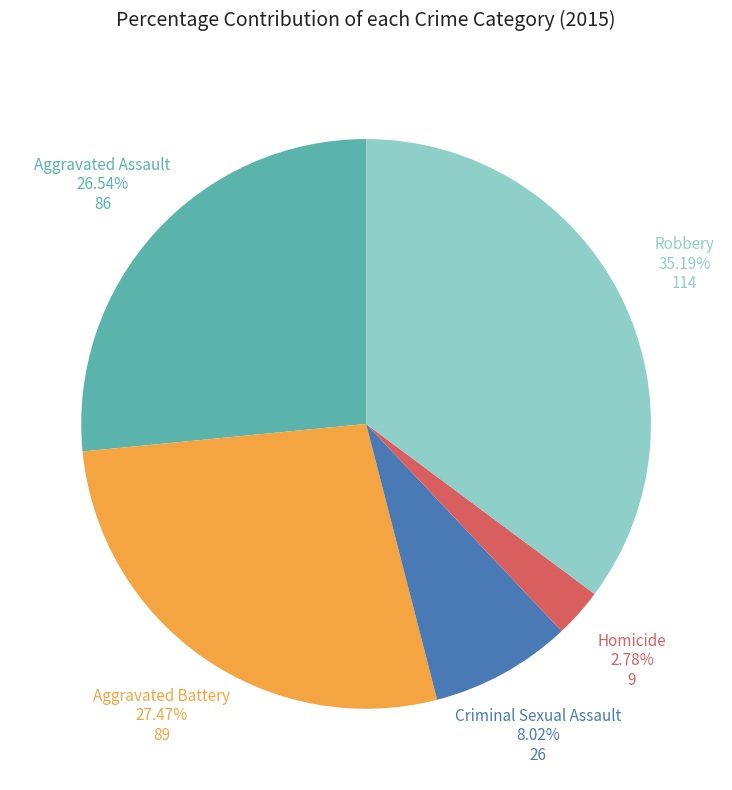

What is the largest slice in the pie chart?

Robbery